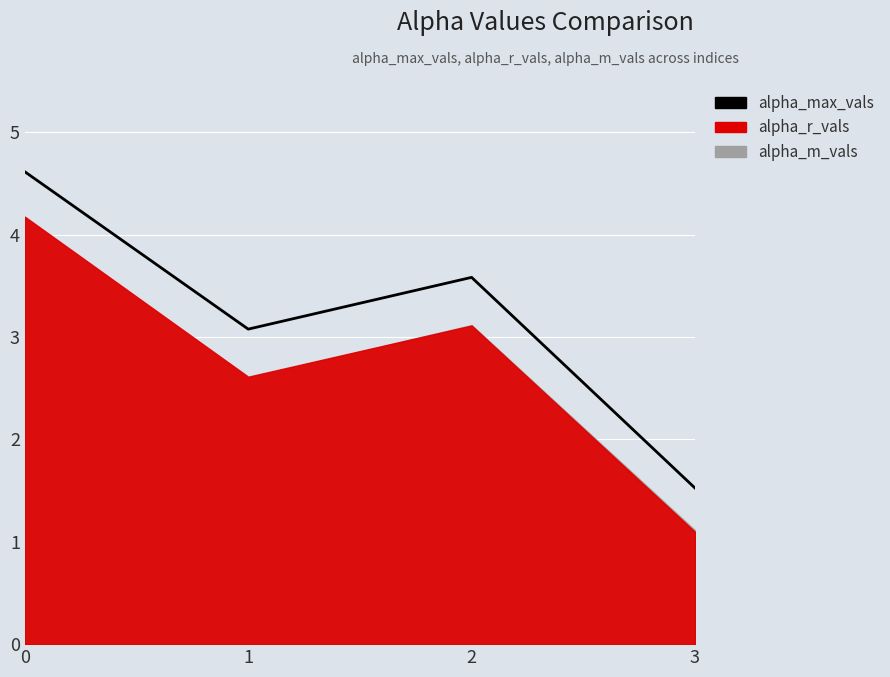

What is the difference between the values at 2 and 3?

2.1